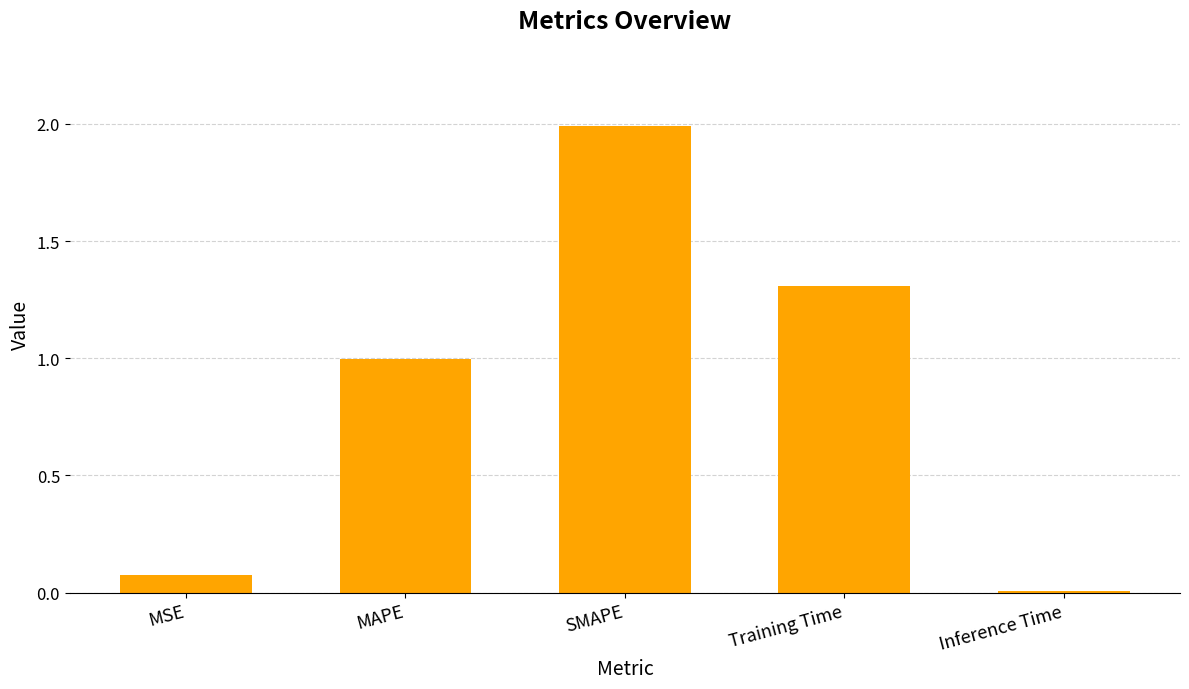

What is the change in value from SMAPE to Inference Time?

-2.0